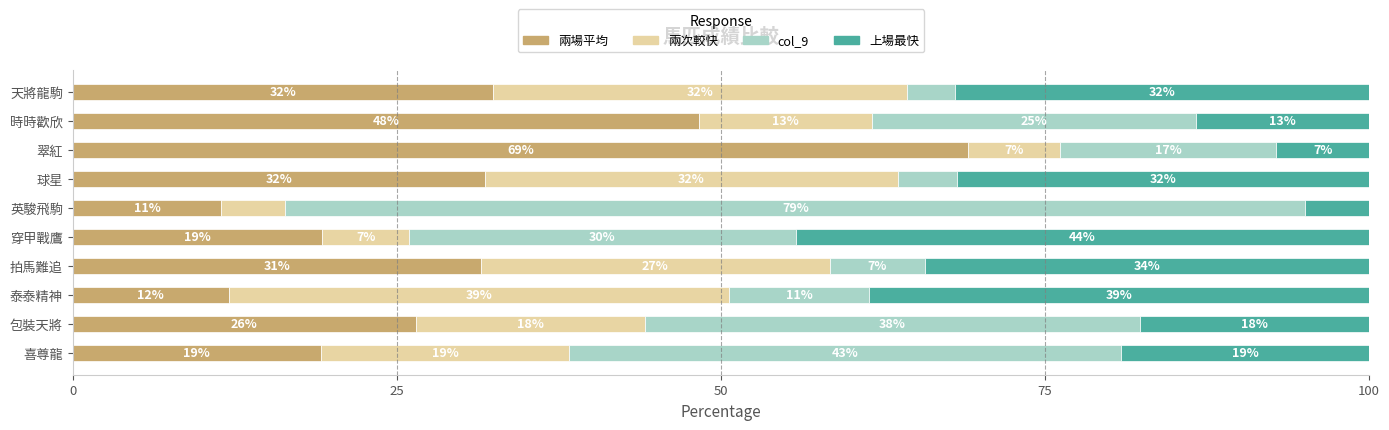

What are all the series names shown in the legend?

兩場平均, 兩次較快, col_9, 上場最快